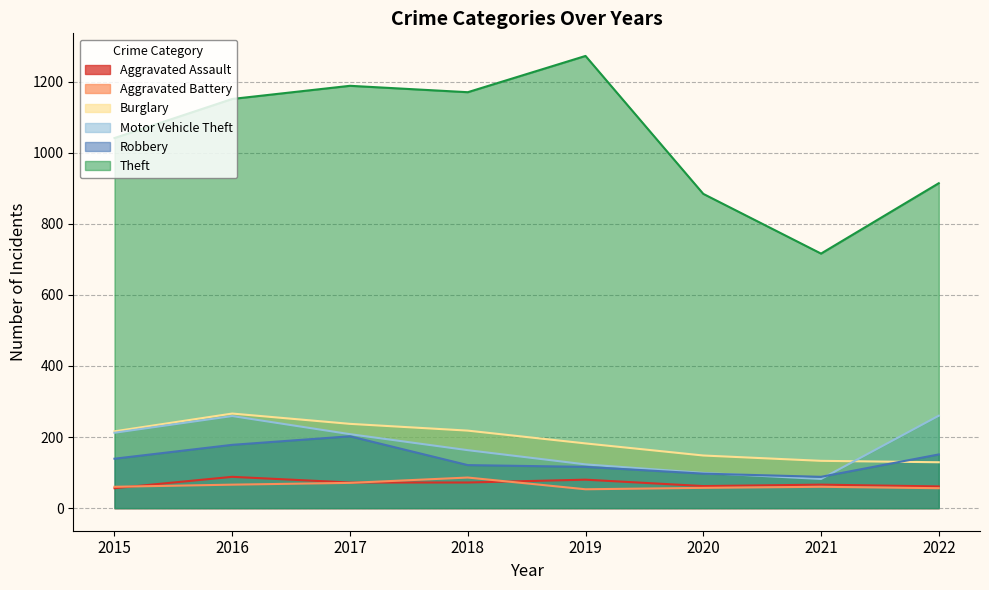

What is the difference between the maximum and minimum values in the Aggravated Assault series?

32